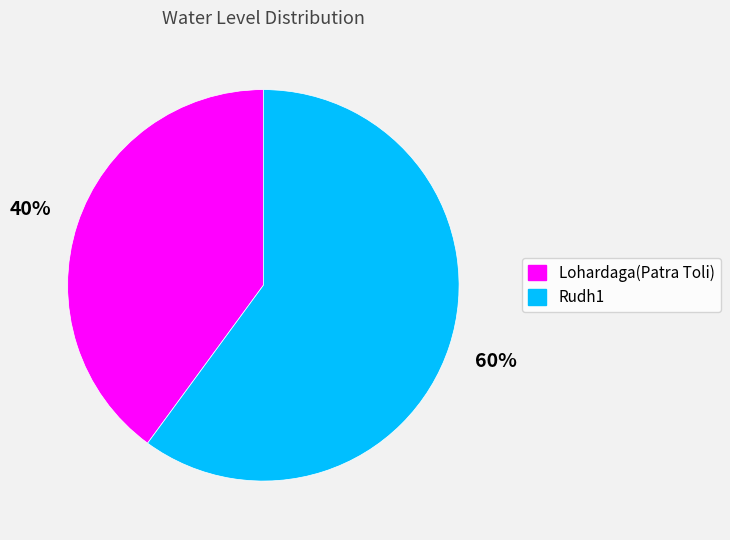

Count the number of slices in the pie.

2